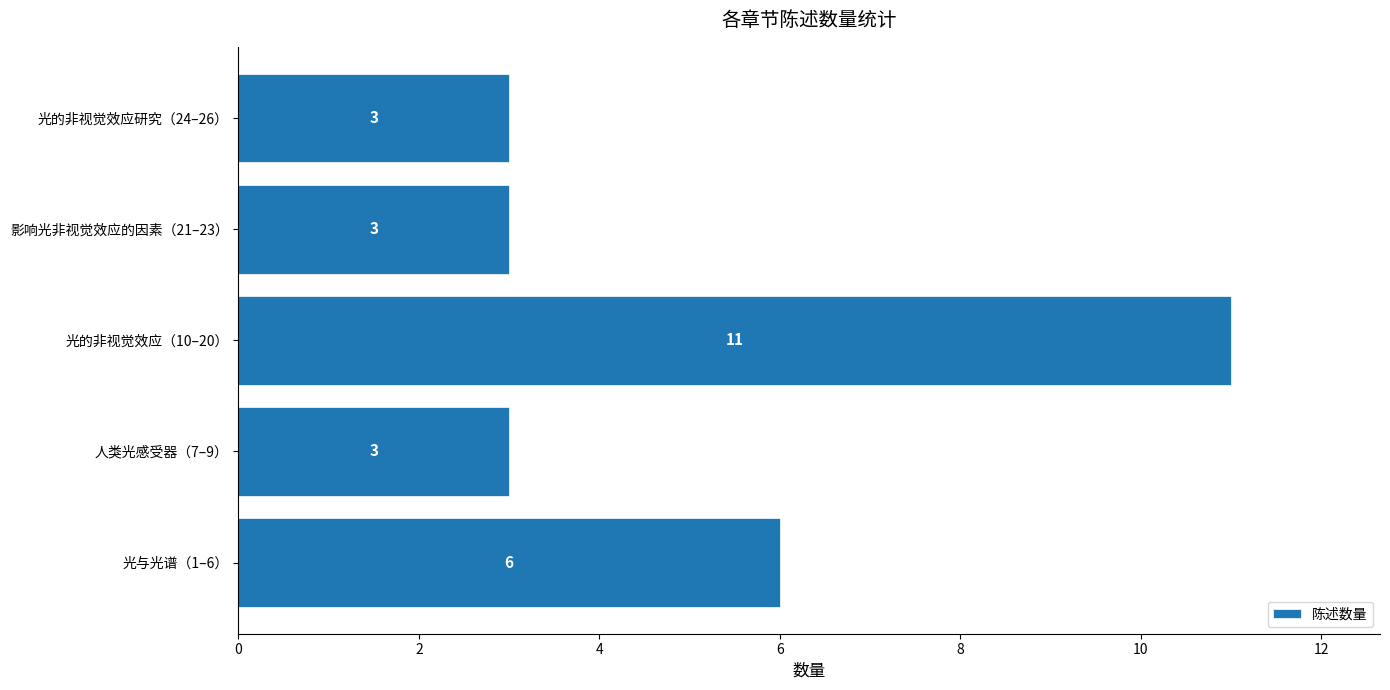

What is the average value?

5